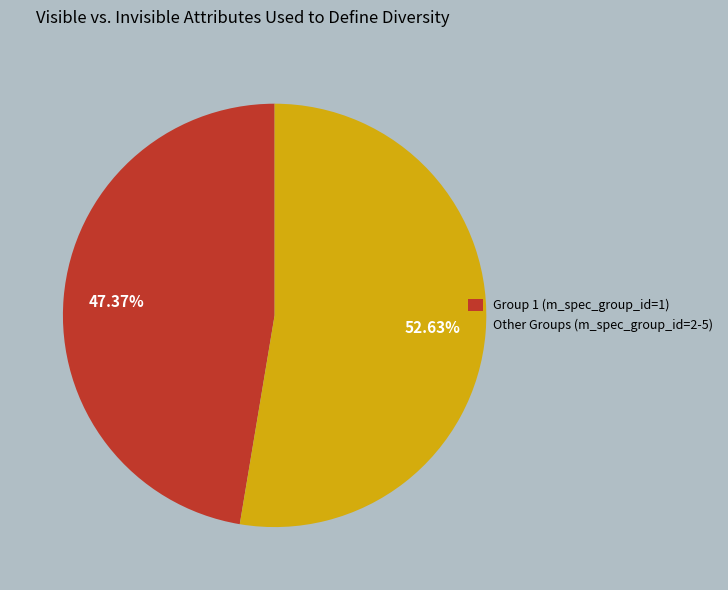

Which has a higher value, Other Groups (m_spec_group_id=2-5) or Group 1 (m_spec_group_id=1)?

Other Groups (m_spec_group_id=2-5)